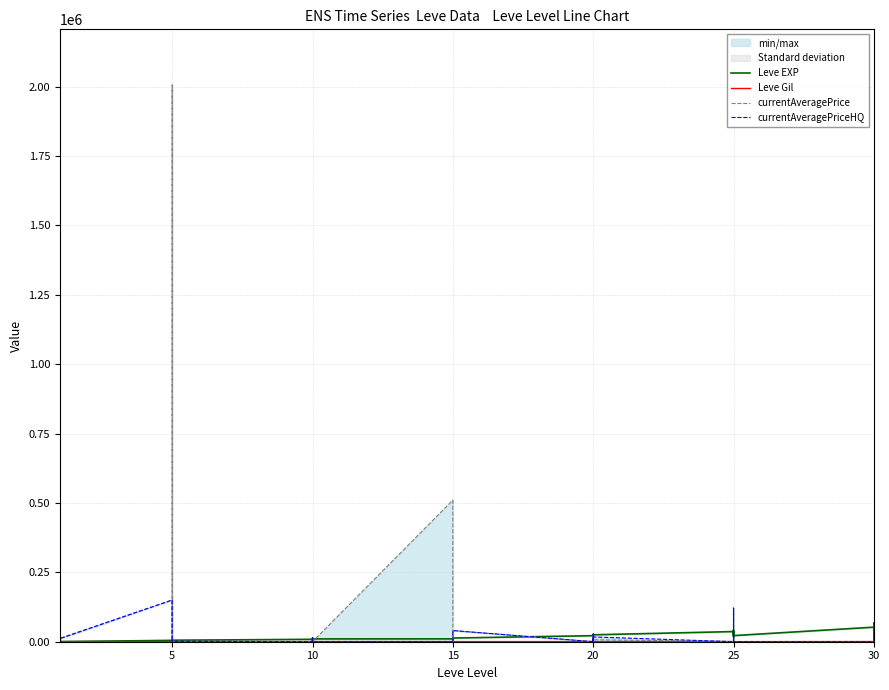

What is the difference between the second highest and minimum values in the currentAveragePrice series?

510000.0